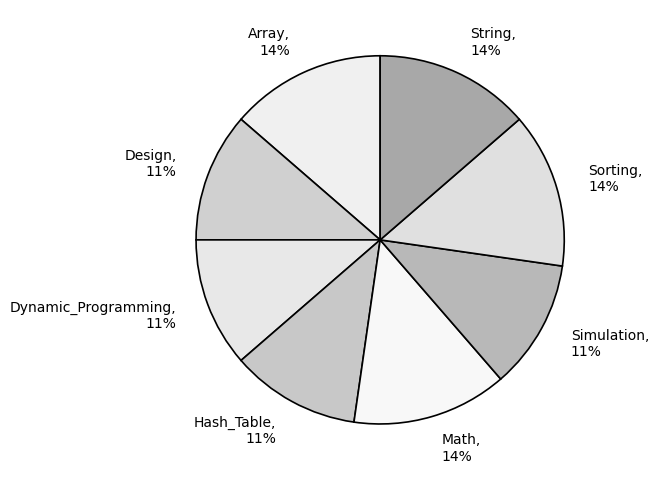

Count the number of slices in the pie.

8